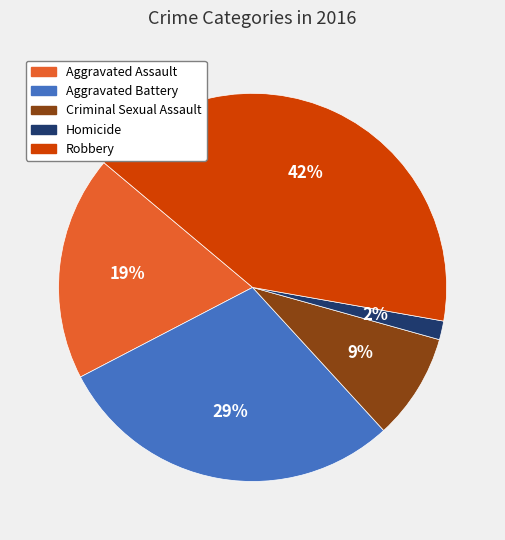

To the nearest percent, what is the difference between the largest and smallest slice percentages?

40%